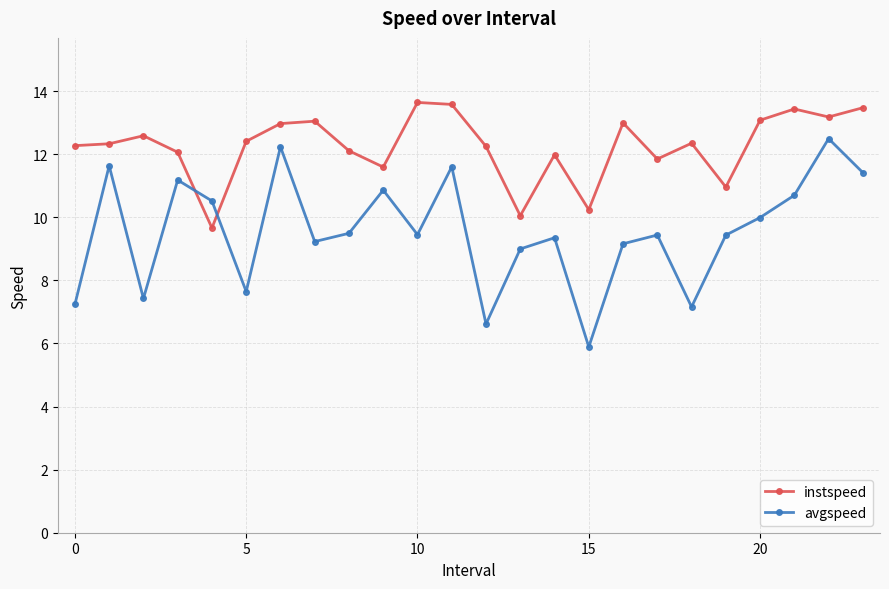

What is the lowest value of the instspeed series?

9.7